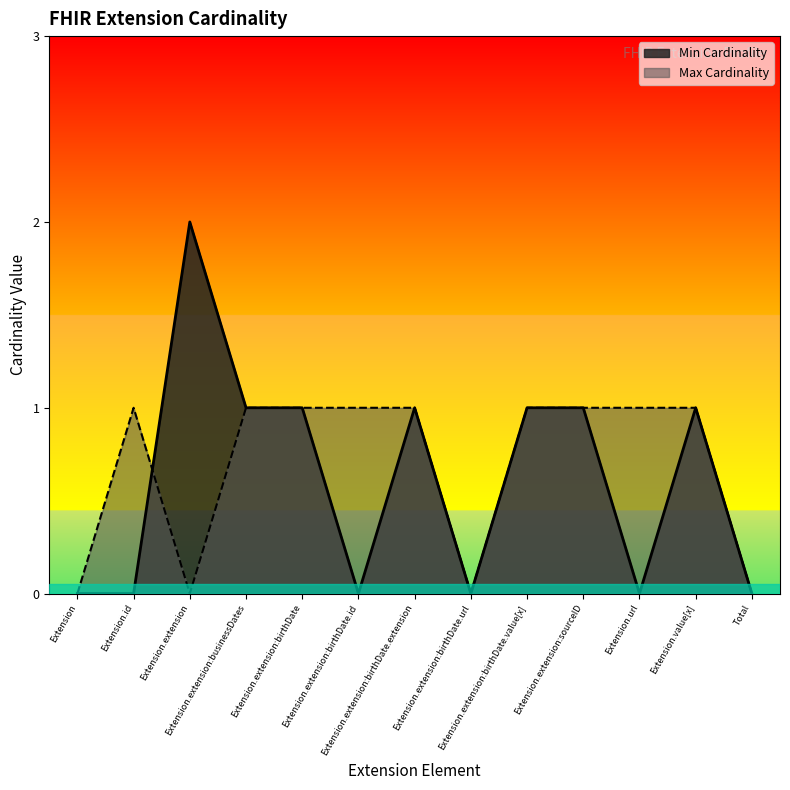

What is the spread (max minus min) of values at Extension.extension:birthDate.id?

1